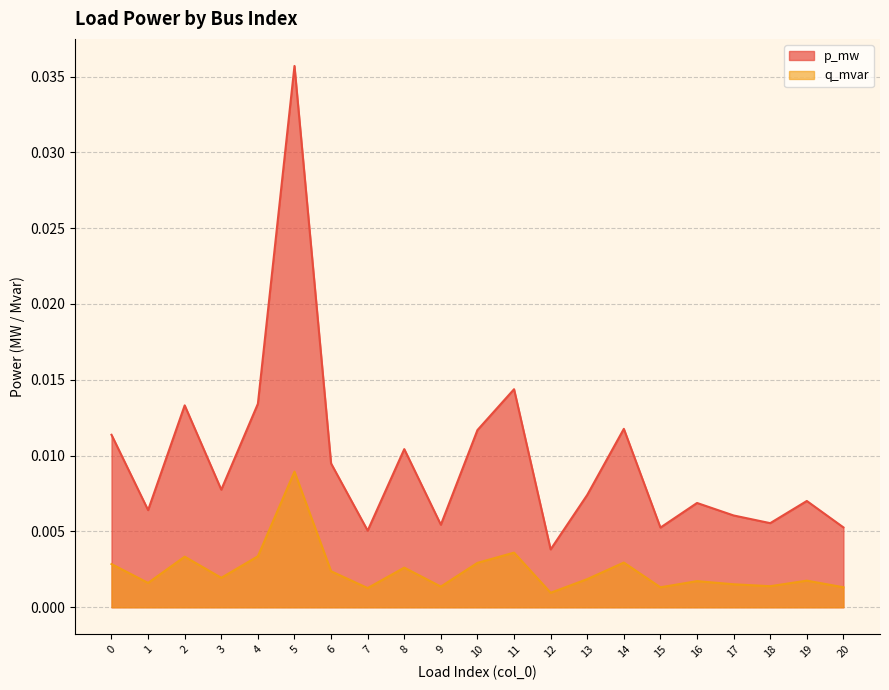

Which series has the largest range (max minus min)?

p_mw